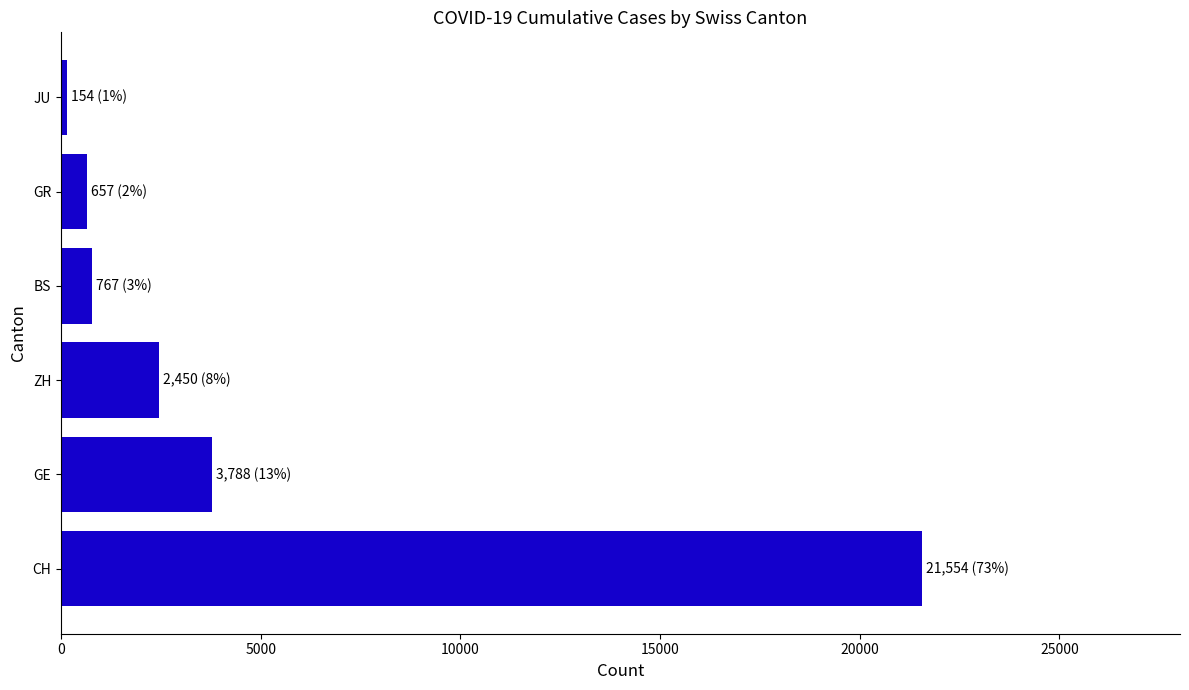

What is the greatest value displayed?

21554